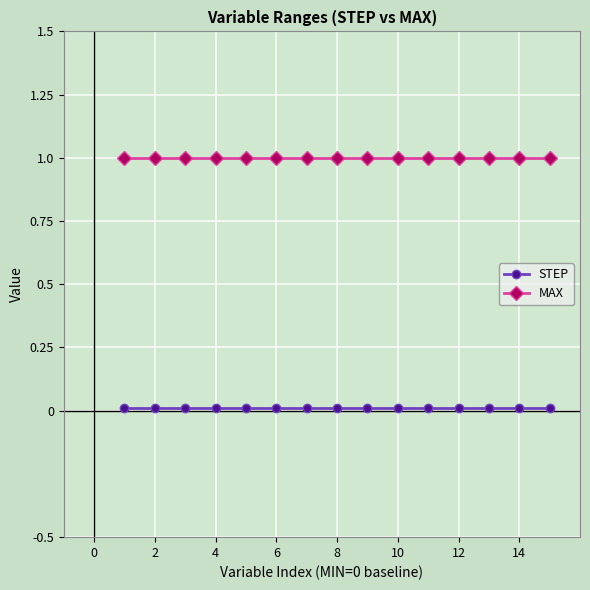

Is this an area chart (filled region under the line)?

No